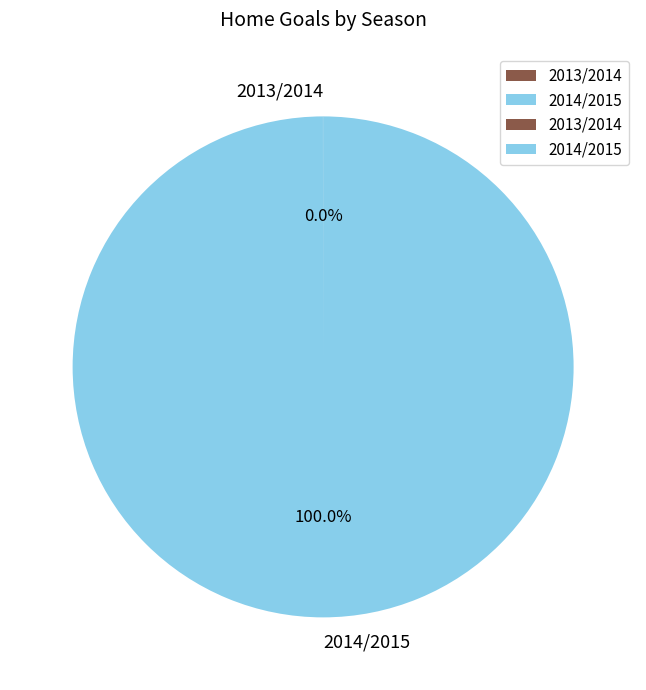

What is the largest slice in the pie chart?

2014/2015